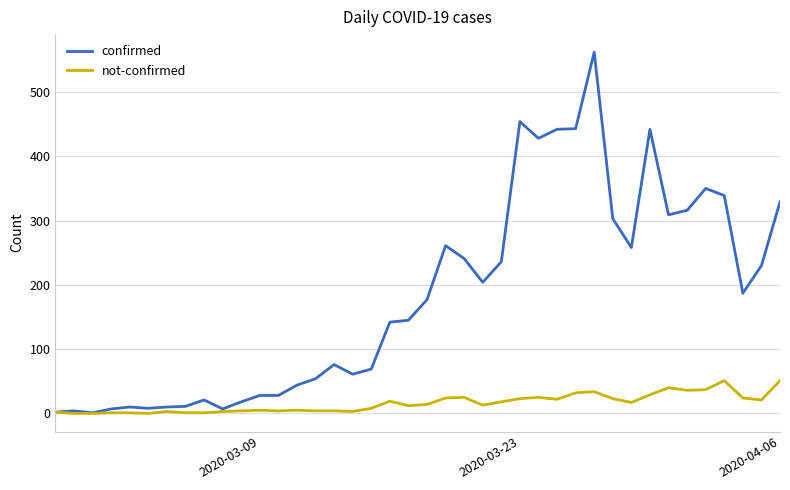

Which series has the largest total across all categories?

confirmed